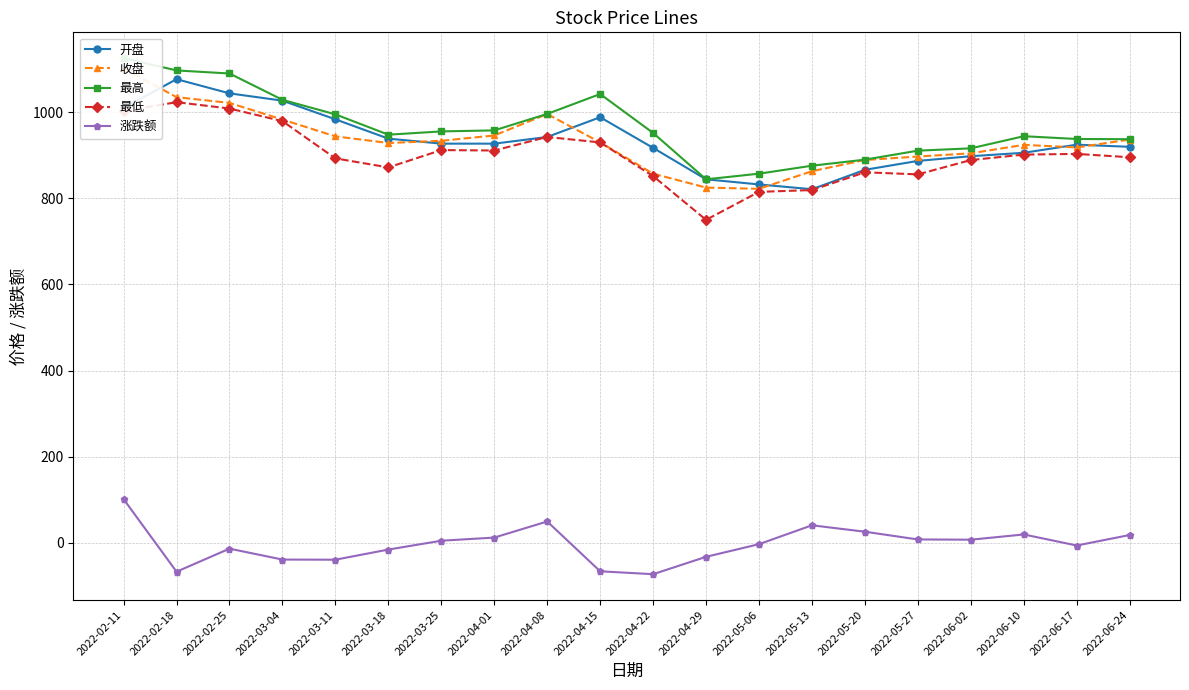

At which category does the chart reach its peak across all series?

2022-02-11